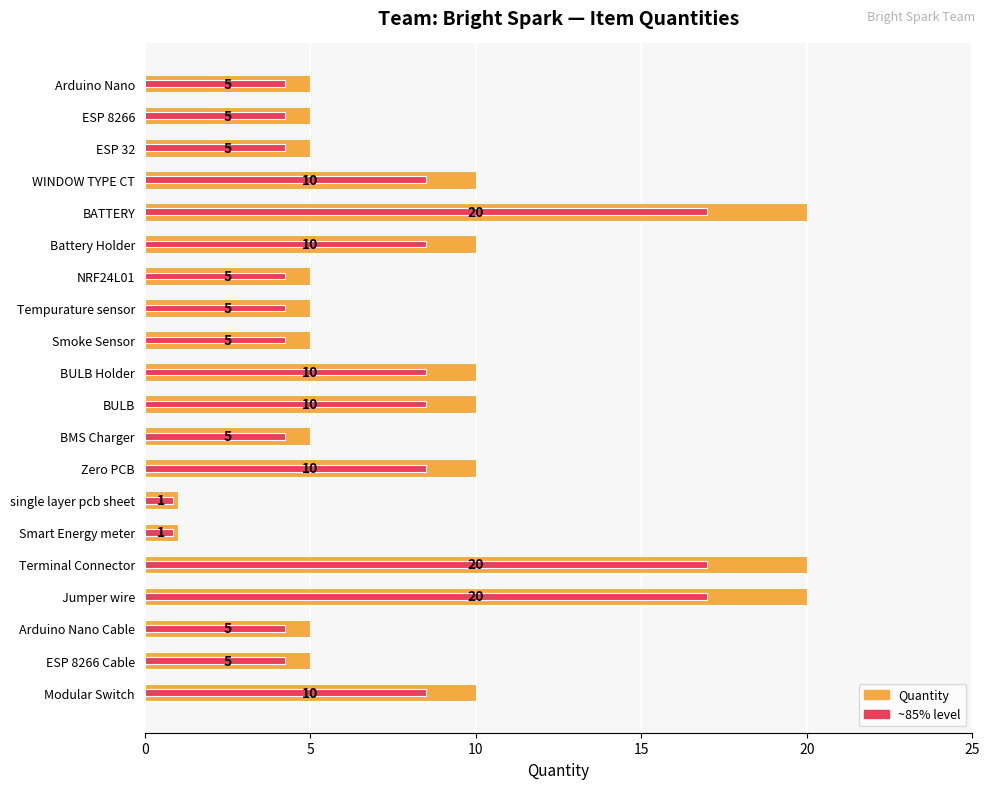

Which series has the largest range (max minus min)?

Quantity